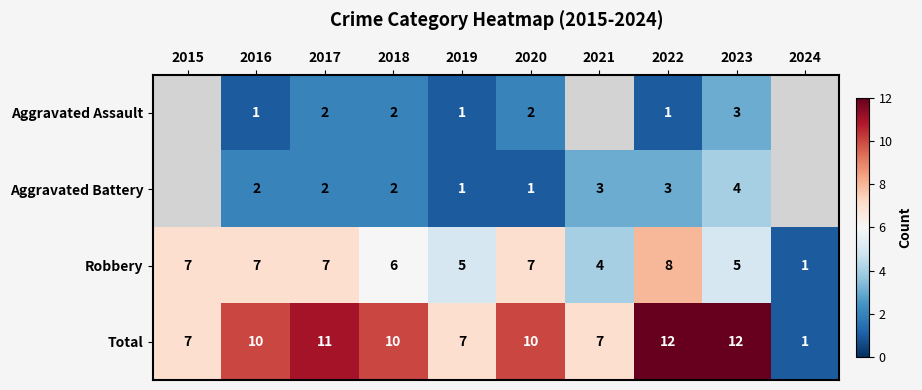

Where is Robbery nearest to the value 4?

2021